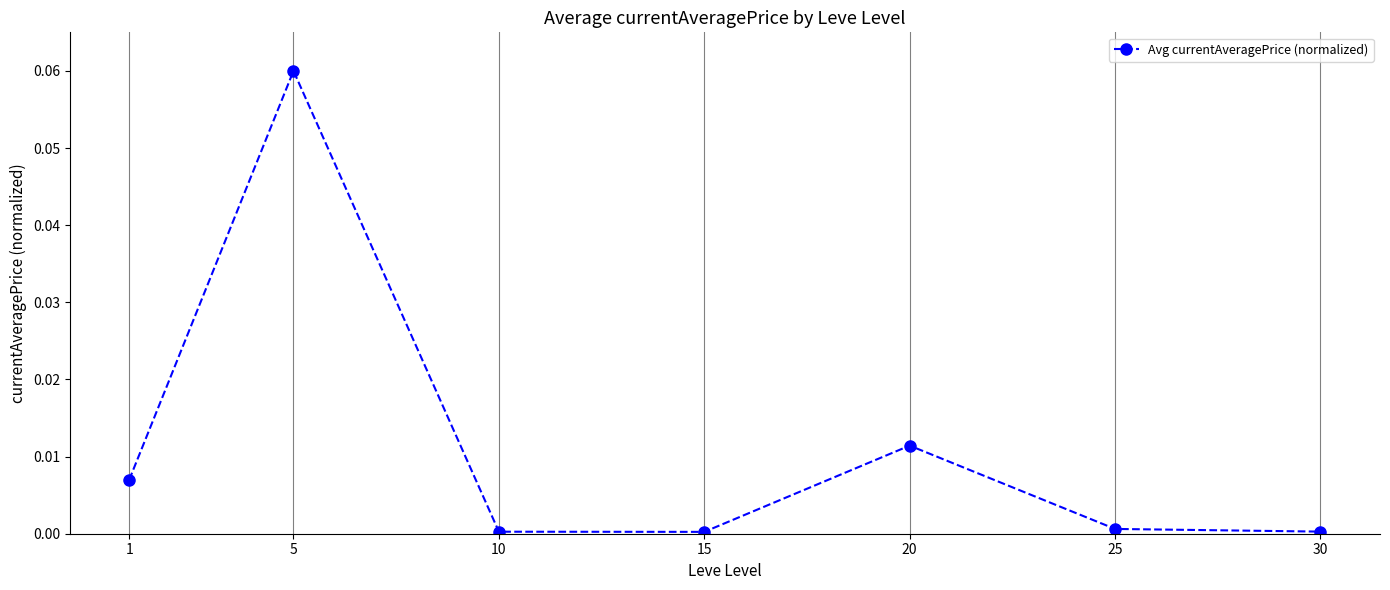

How many points are higher than both their immediate neighbors (excluding endpoints)?

2